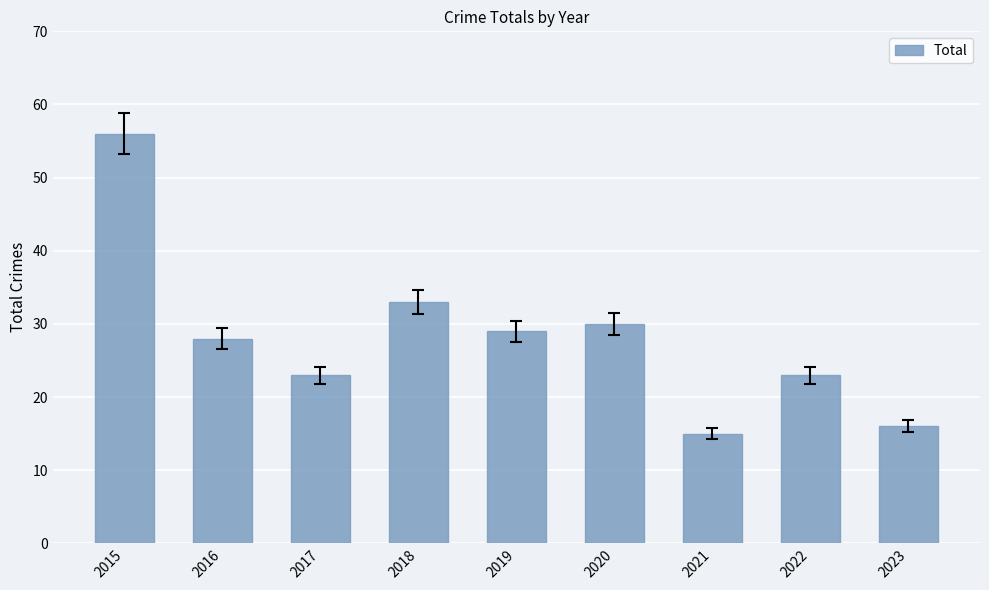

Are the bars grouped side by side (vs. stacked)?

No